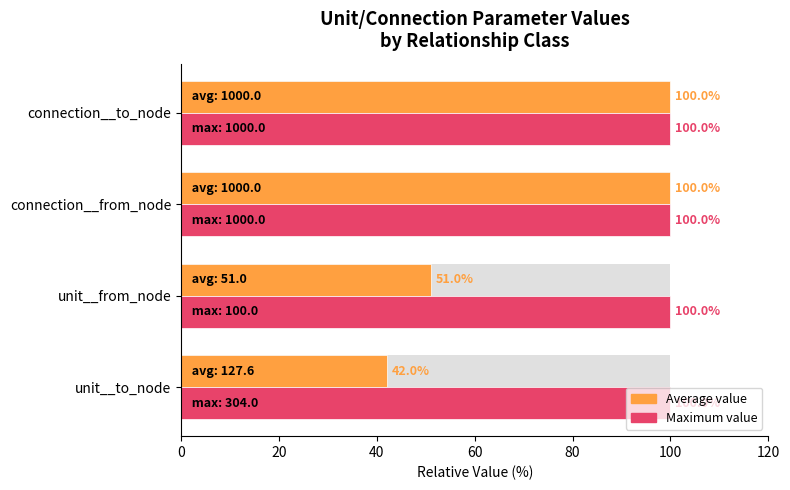

What is the difference between the highest and lowest values at 40?

99.7